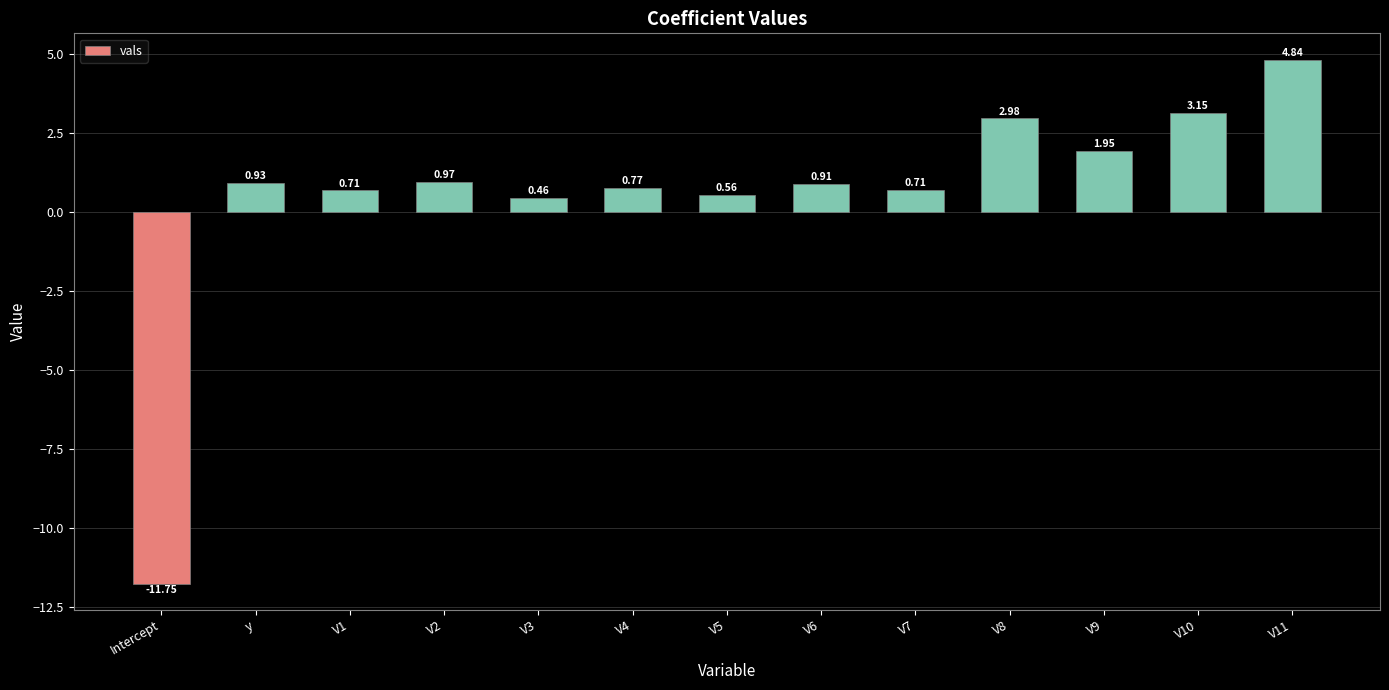

What is the change in value from V1 to V5?

-0.1